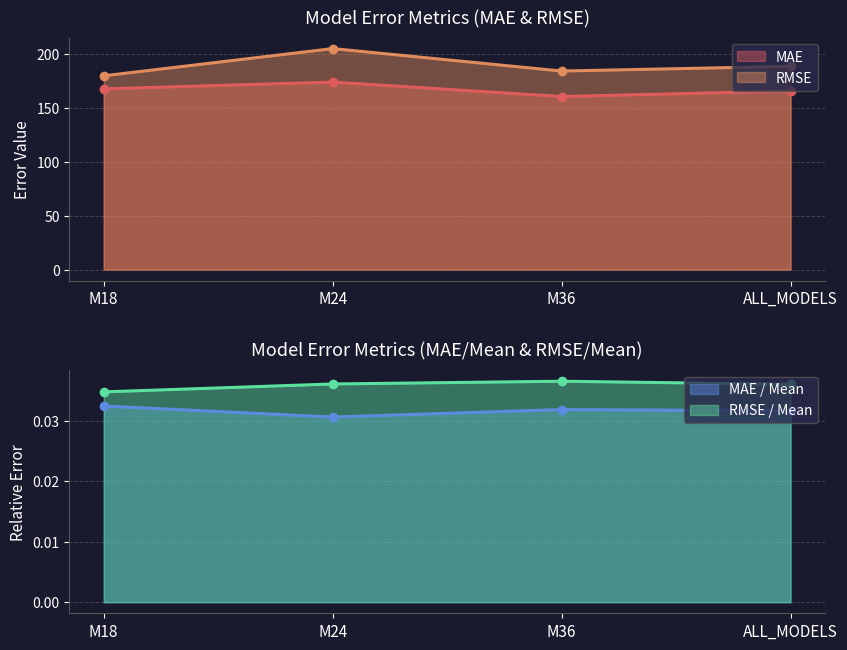

What is the sum of all RMSE values?

758.2